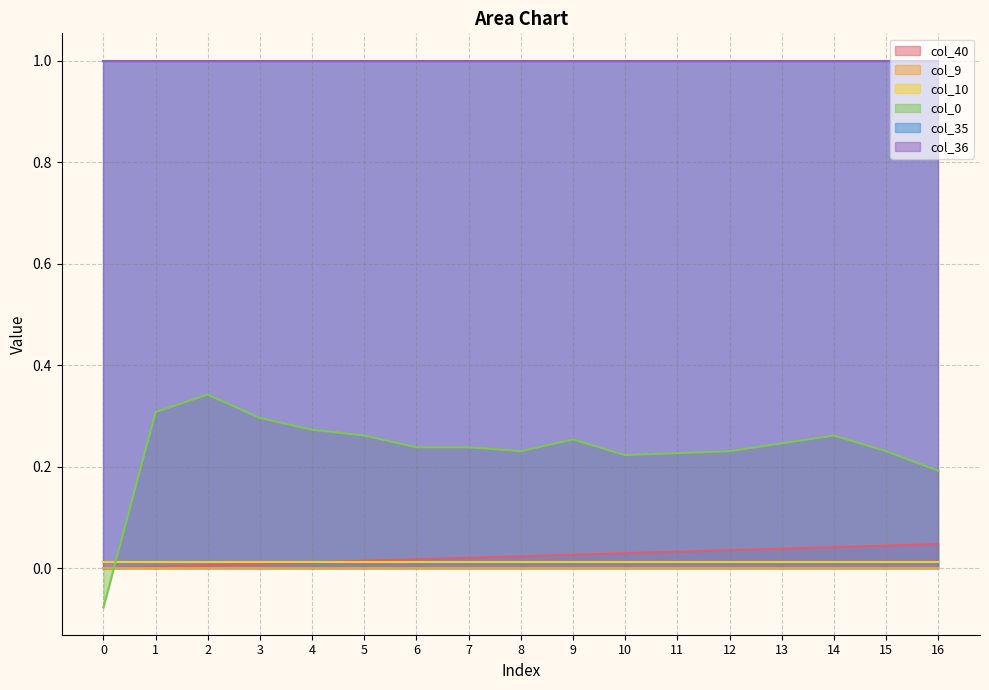

Which series ends up on top after the final intersection of col_40 and col_0?

col_0